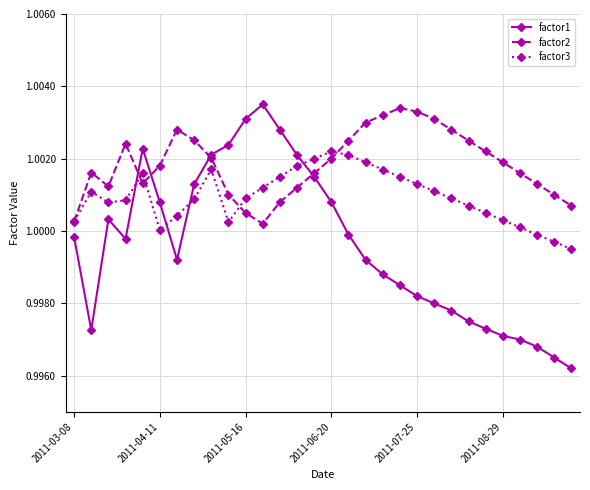

Does the chart have visible grid lines?

Yes